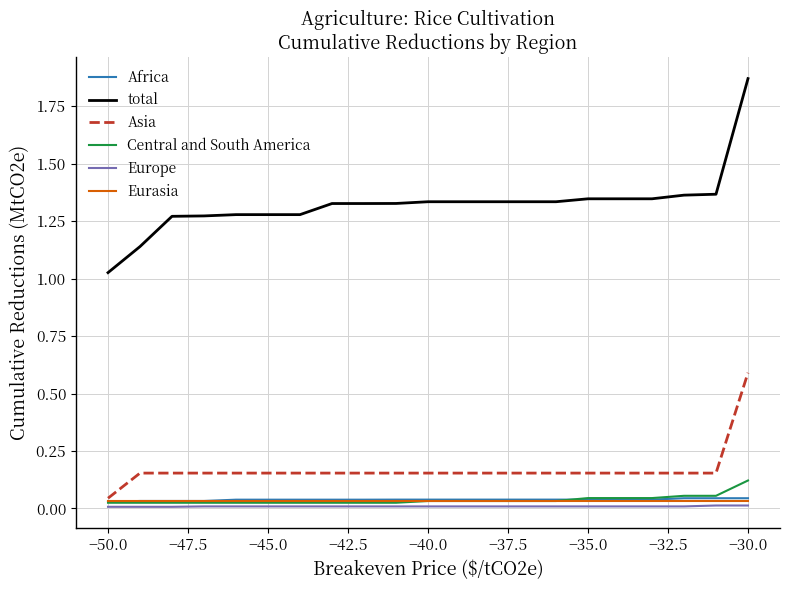

Which series has the largest total across all categories?

total